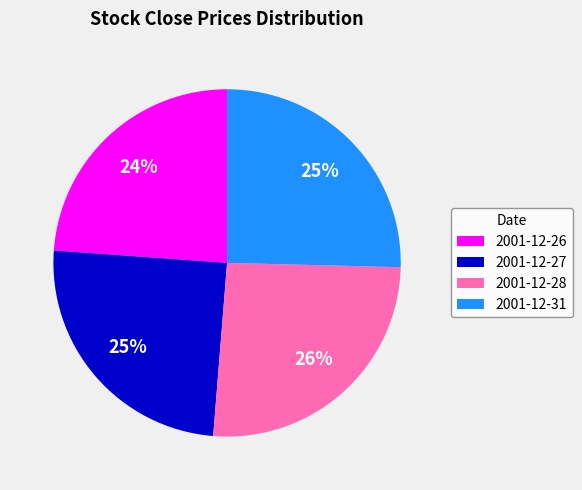

To the nearest percent, what is the difference between the 2001-12-26 and 2001-12-27 slice percentages?

1%